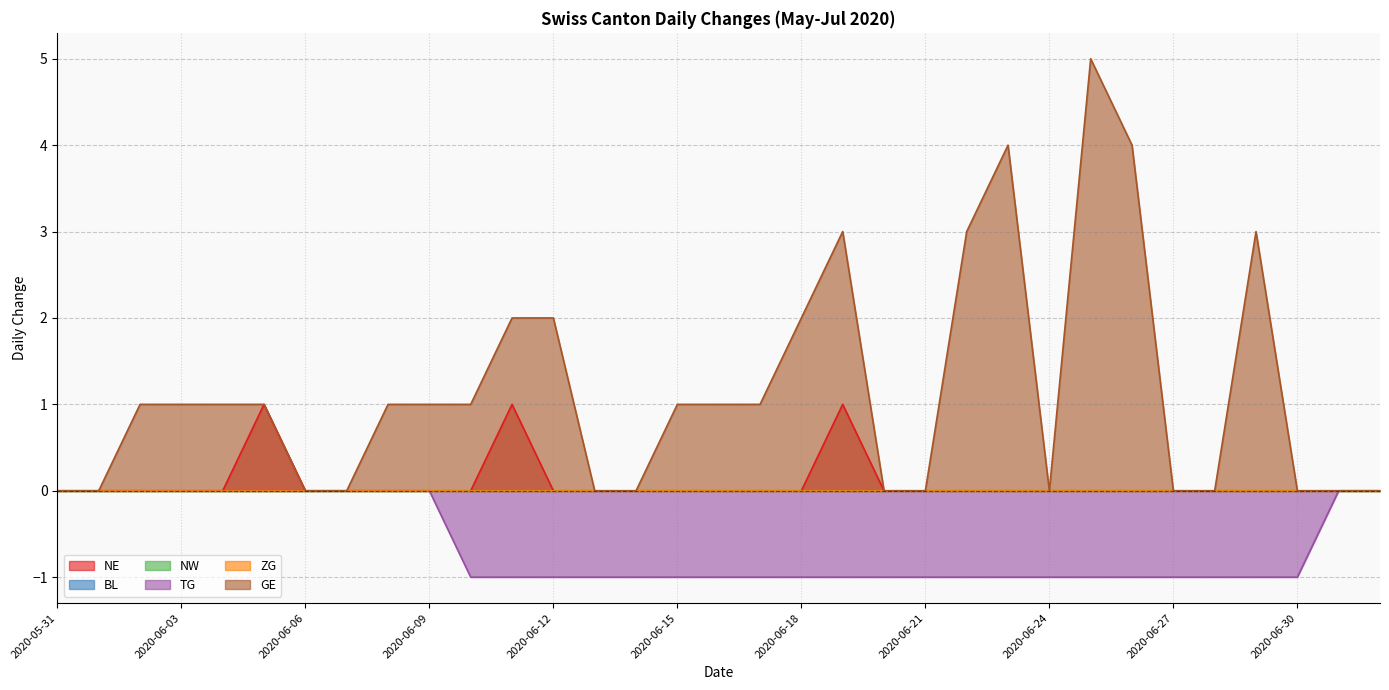

What is the greatest value displayed?

5